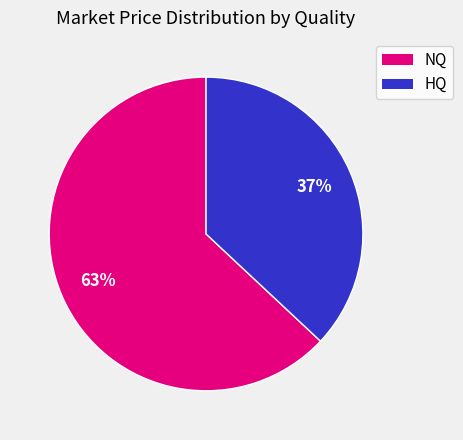

Is there any slice that represents more than half of the pie?

Yes